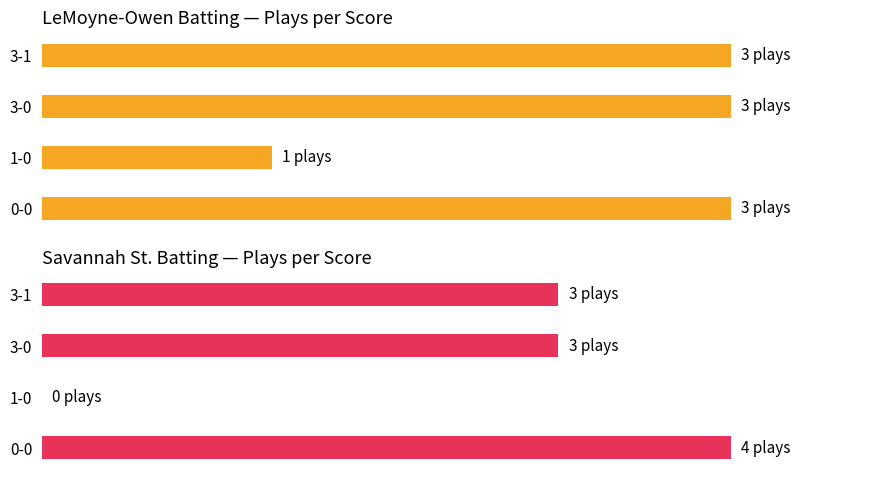

True or false: LeMoyne-Owen Batting — Plays per Score has a value of 153.2 at 3-0.

False